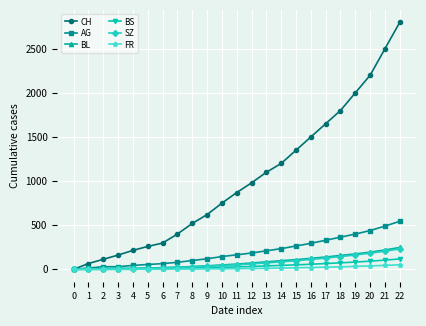

What is the maximum value shown in the chart?

2800